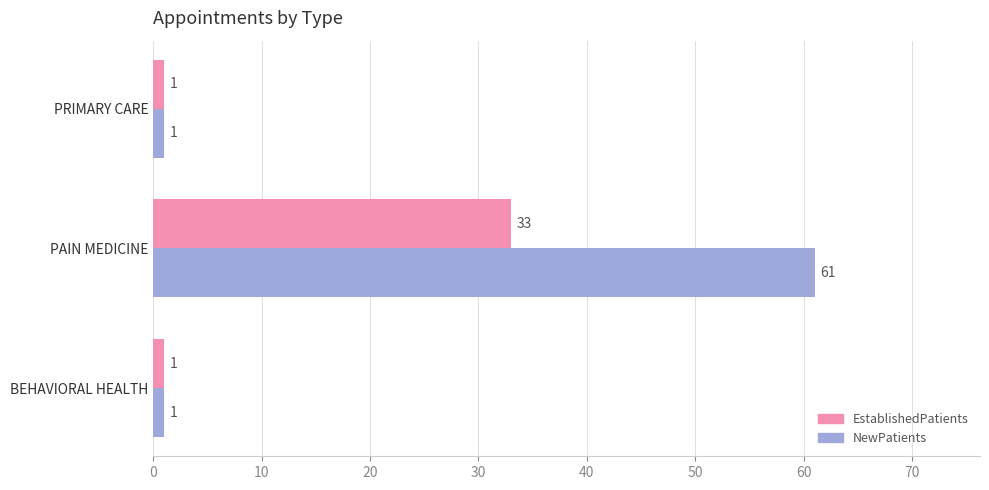

True or false: NewPatients has a value of 61 at PAIN MEDICINE.

True